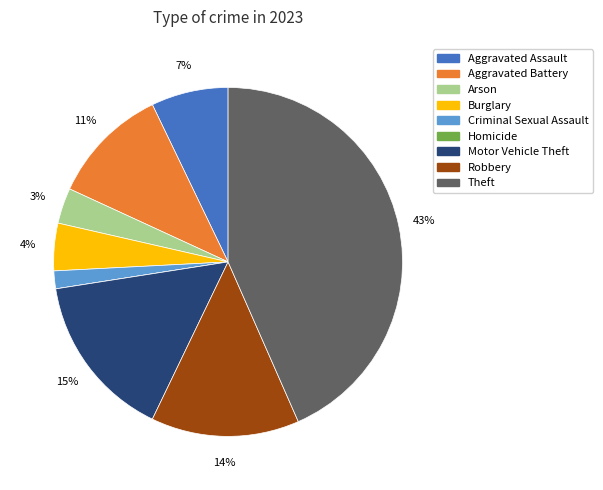

To the nearest percent, what is the average slice percentage?

11%